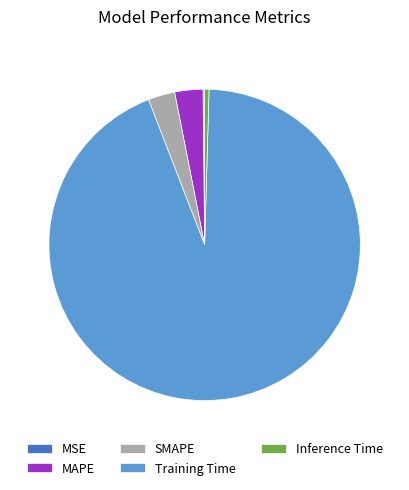

Do MAPE and Inference Time together represent more than half of the pie?

No